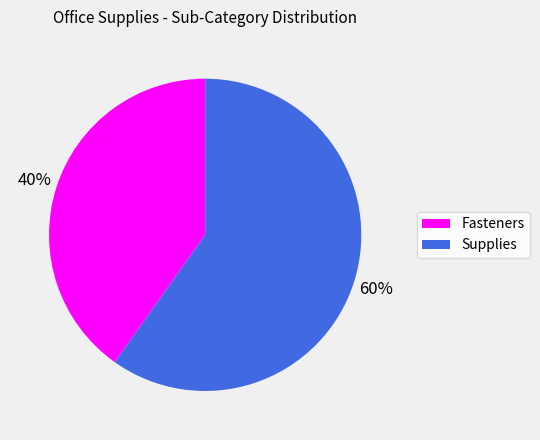

Is it true that Supplies is 72% of the pie?

False